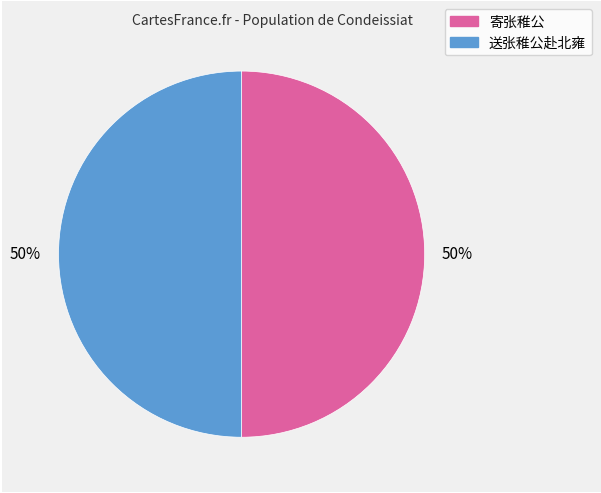

What percentage is the 送张稚公赴北雍 slice, to the nearest percent?

50%